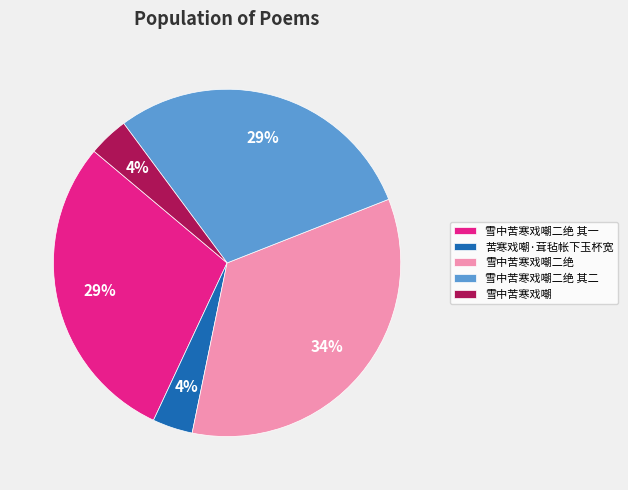

Combined, do 雪中苦寒戏嘲二绝 其一 and 雪中苦寒戏嘲 account for over 50%?

No